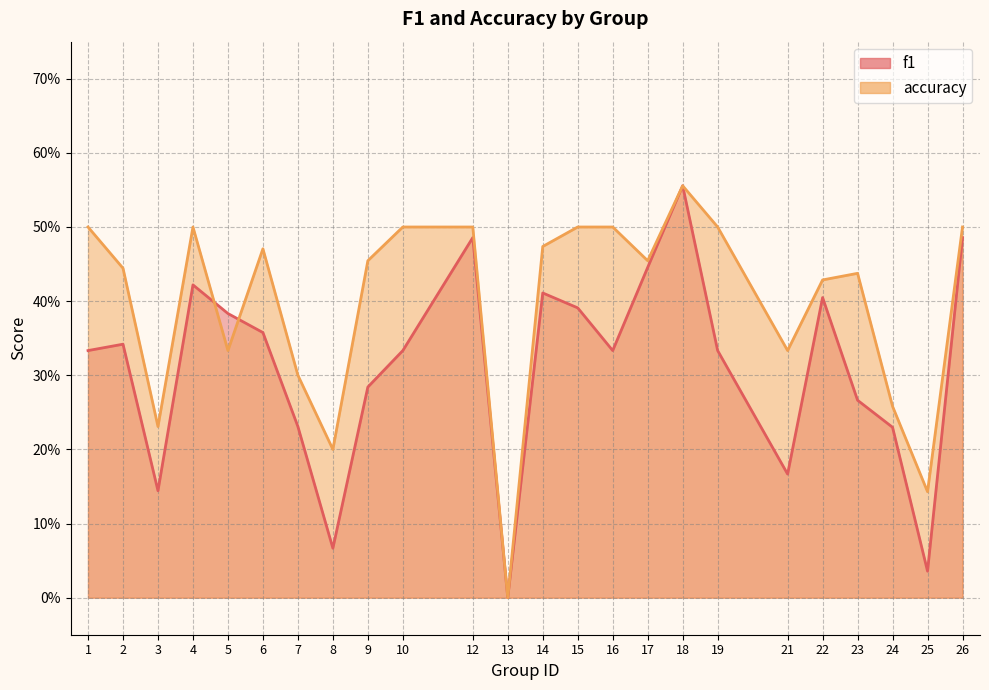

After their last crossing, which series has the higher values: f1 or accuracy?

accuracy